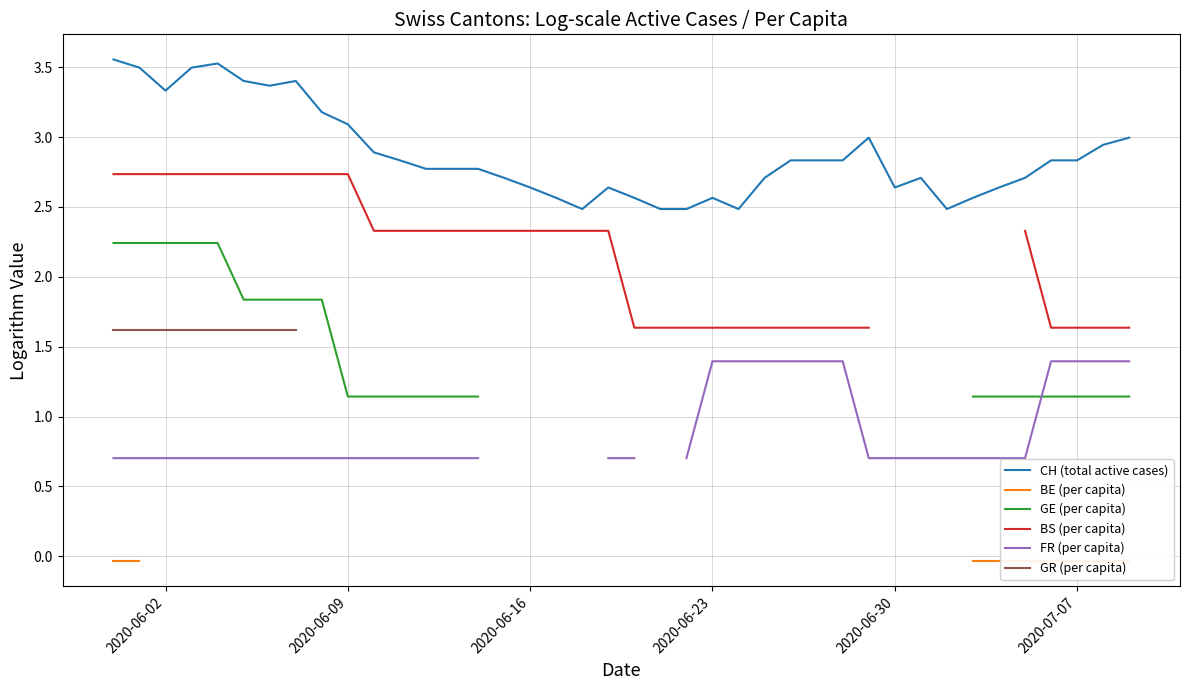

What is the minimum value for FR (per capita)?

0.7